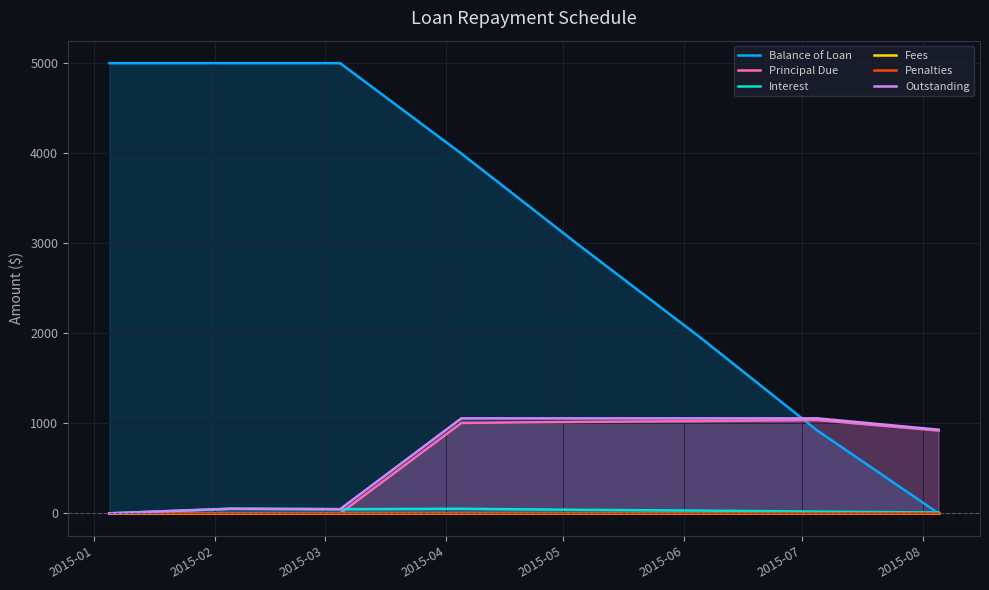

Rank the series by their maximum value, from lowest to highest.

Fees, Penalties, Interest, Principal Due, Outstanding, Balance of Loan